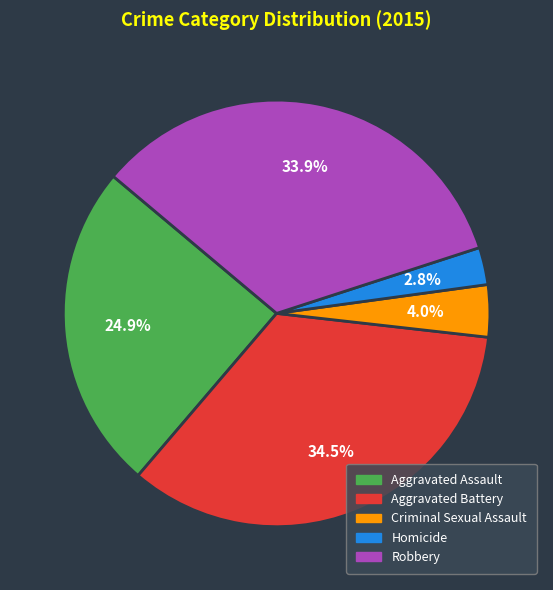

To the nearest percent, what is the combined percentage of Homicide and Criminal Sexual Assault?

7%